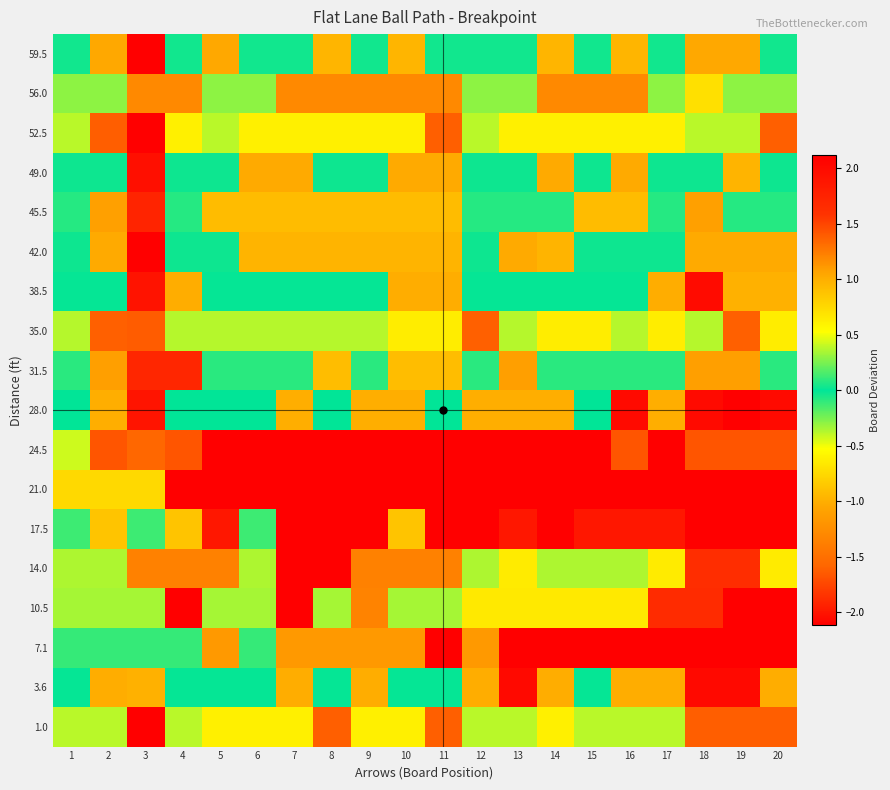

Rank the series by their maximum value, from highest to lowest.

21.0, 24.5, 7.1, 28.0, 17.5, 10.5, 3.6, 38.5, 14.0, 52.5, 1.0, 35.0, 31.5, 45.5, 59.5, 42.0, 49.0, 56.0